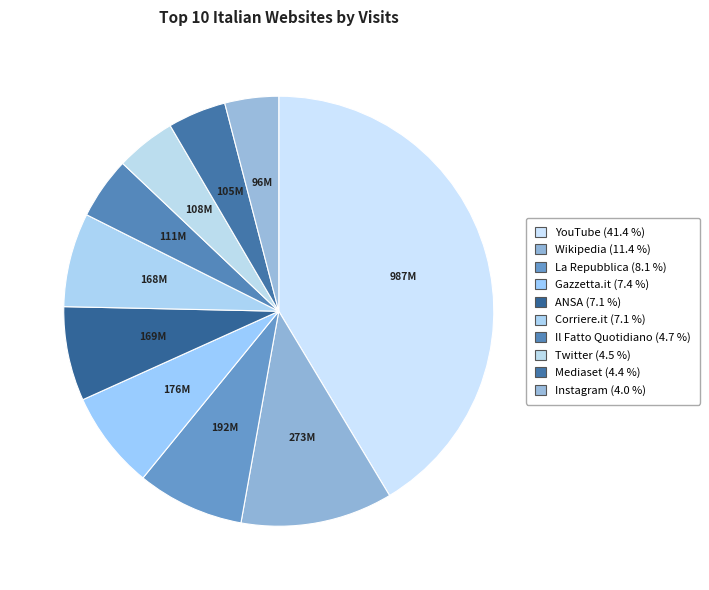

Count the number of slices in the pie.

10